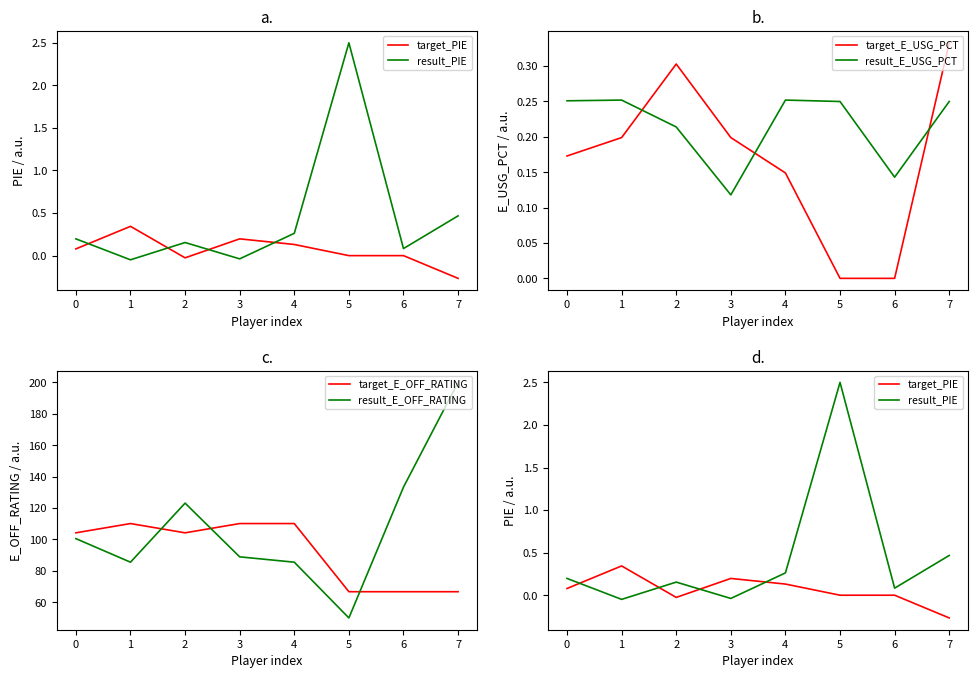

How many negative values does the result_PIE series have?

2